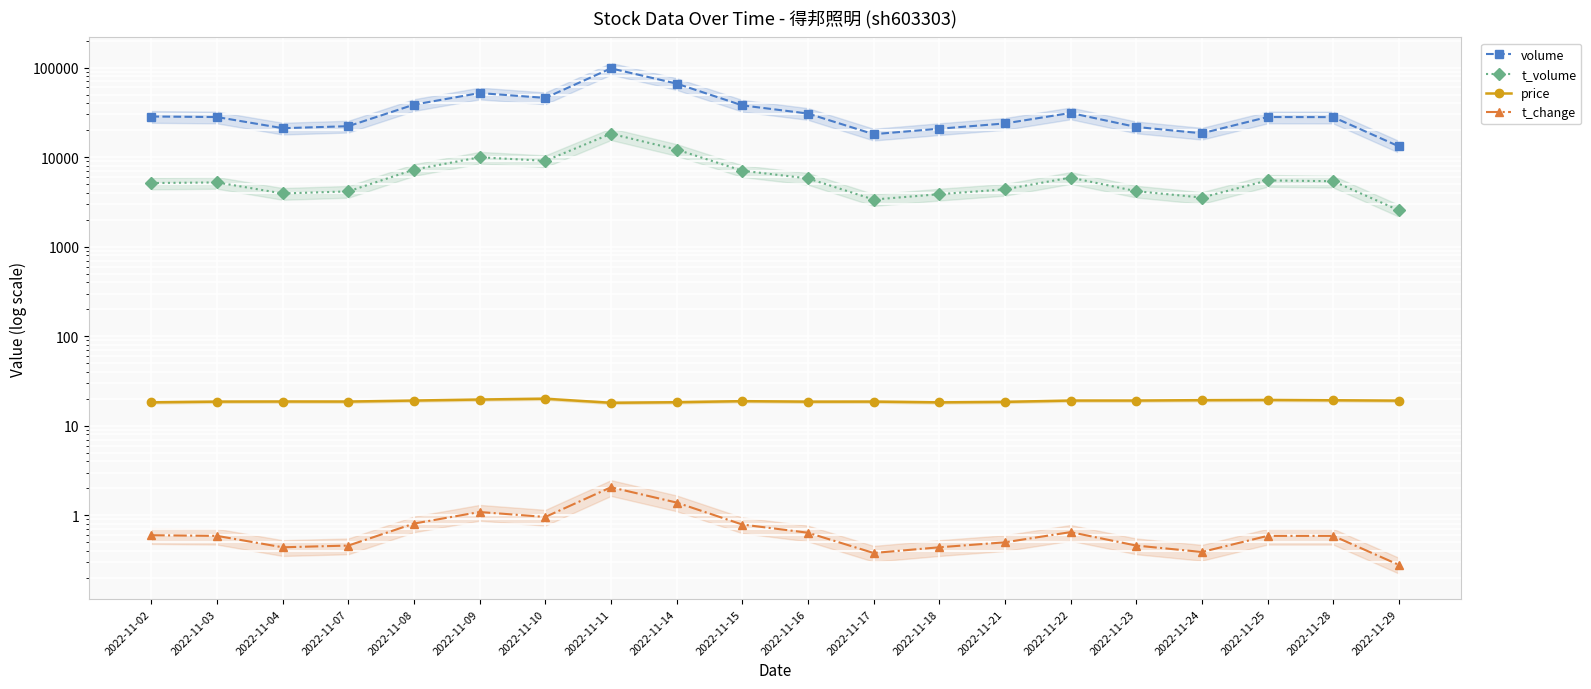

List the series in order of their peak value, lowest first.

t_change, price, t_volume, volume